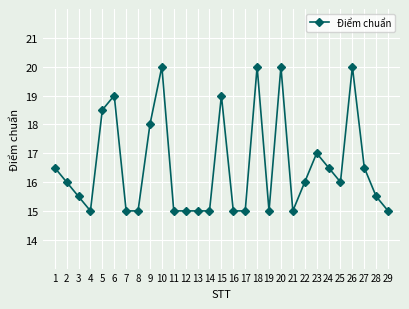

True or false: the data shows 11.7 at 18.

False